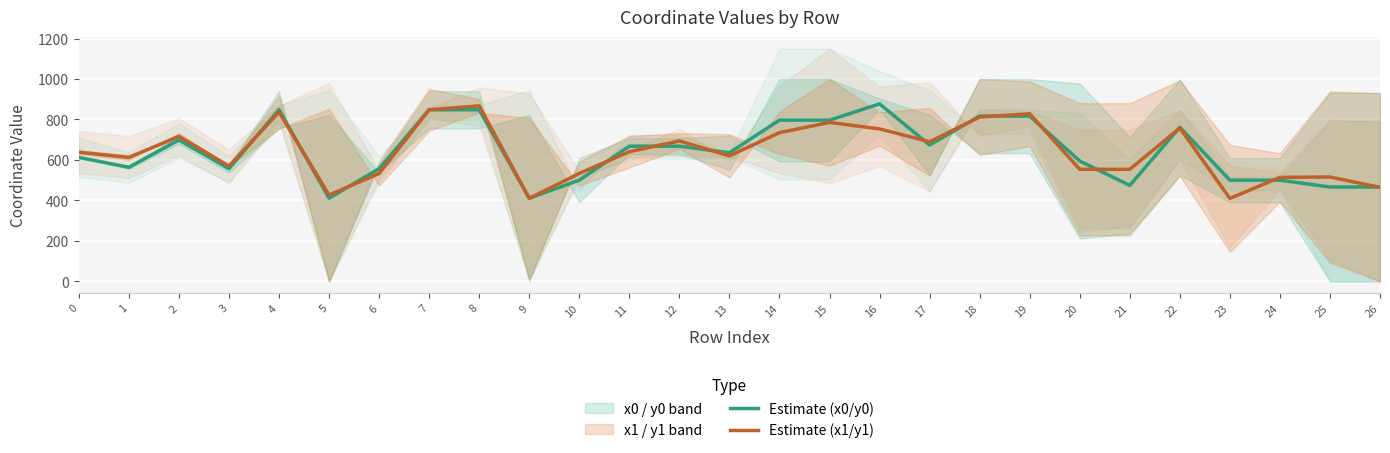

At 5, list the series in order from largest to smallest.

Estimate (x1/y1), Estimate (x0/y0)